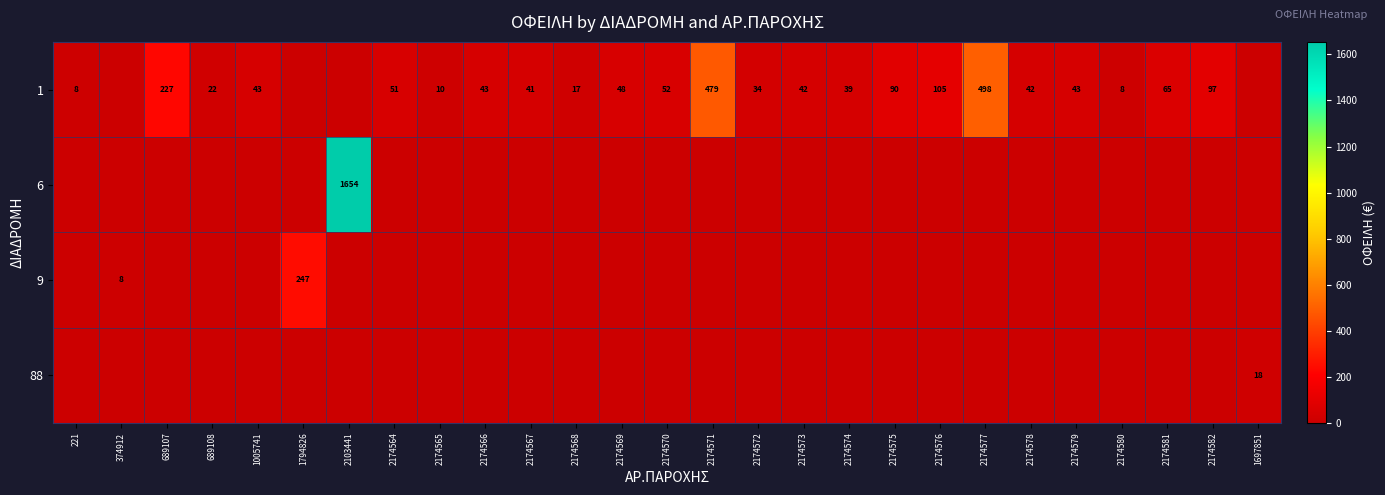

The 1 series shows 4 at 2174568. True or false?

False